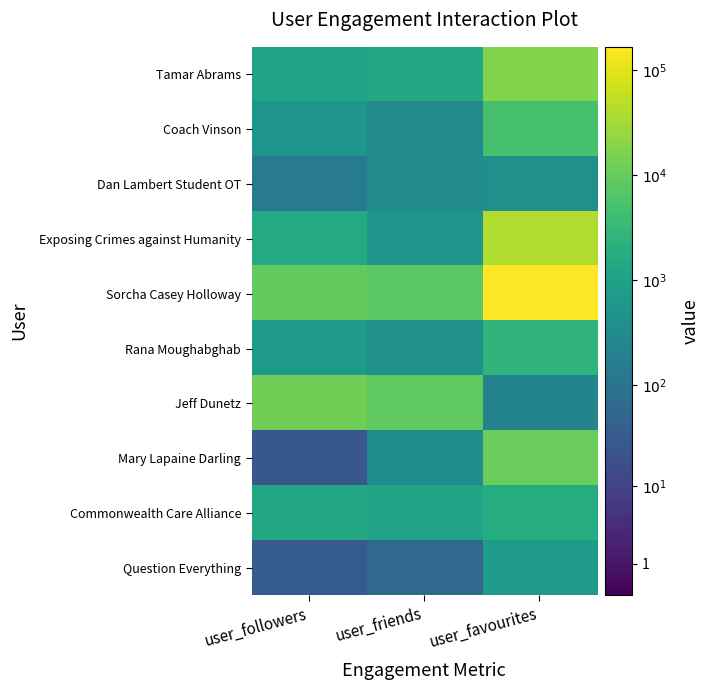

At which category is the sum across all series the highest?

user_favourites